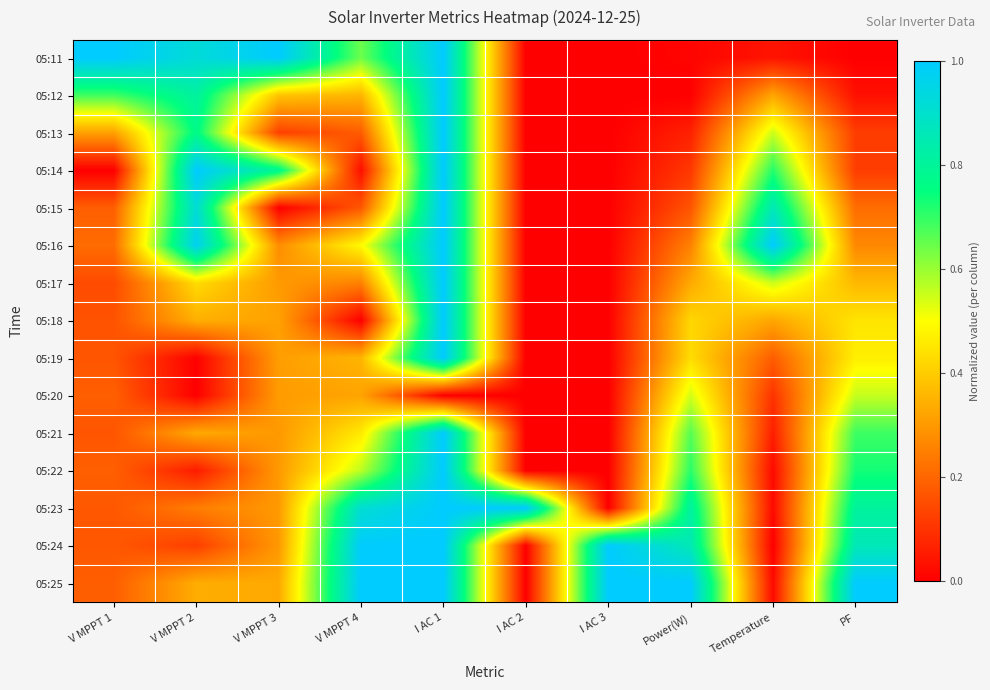

Which has a higher value, Power(W) or V MPPT 4?

V MPPT 4